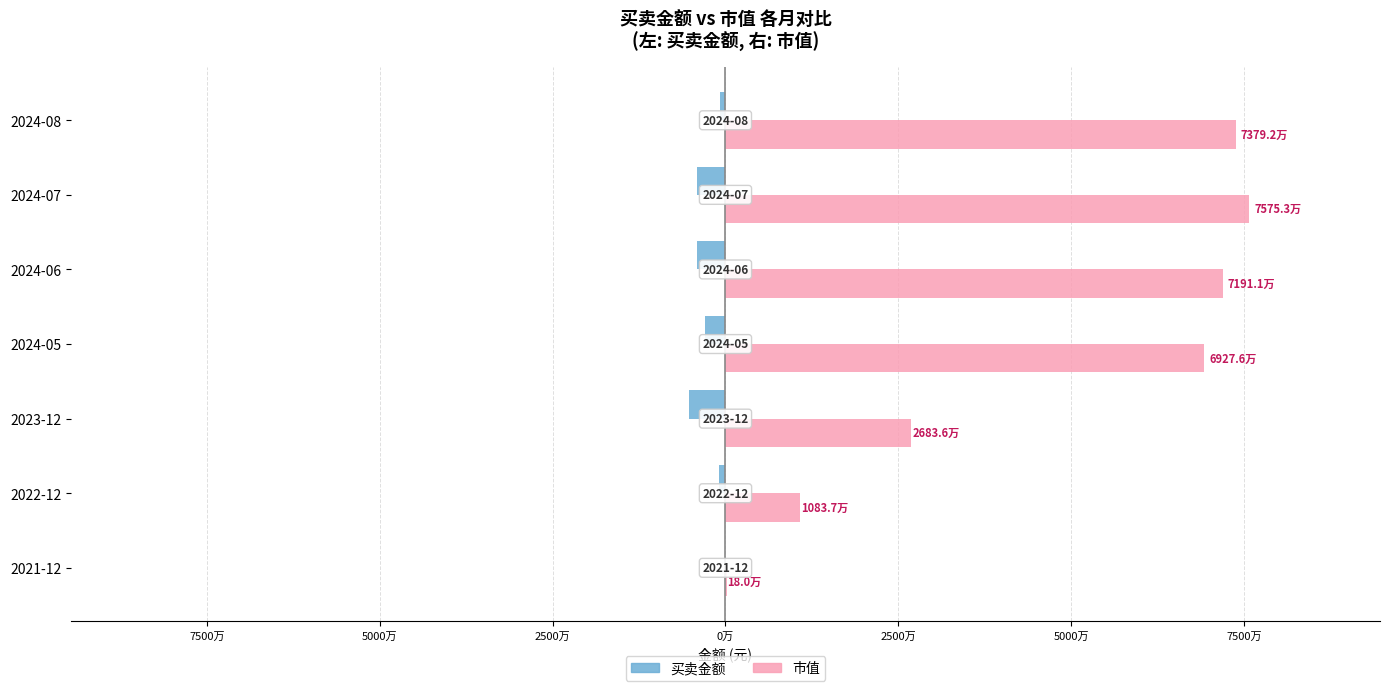

What are all the series names shown in the legend?

买卖金额, 市值